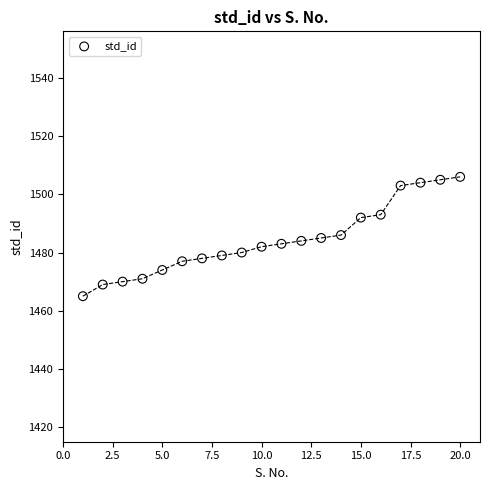

What is the range of X values (max minus min)?

19